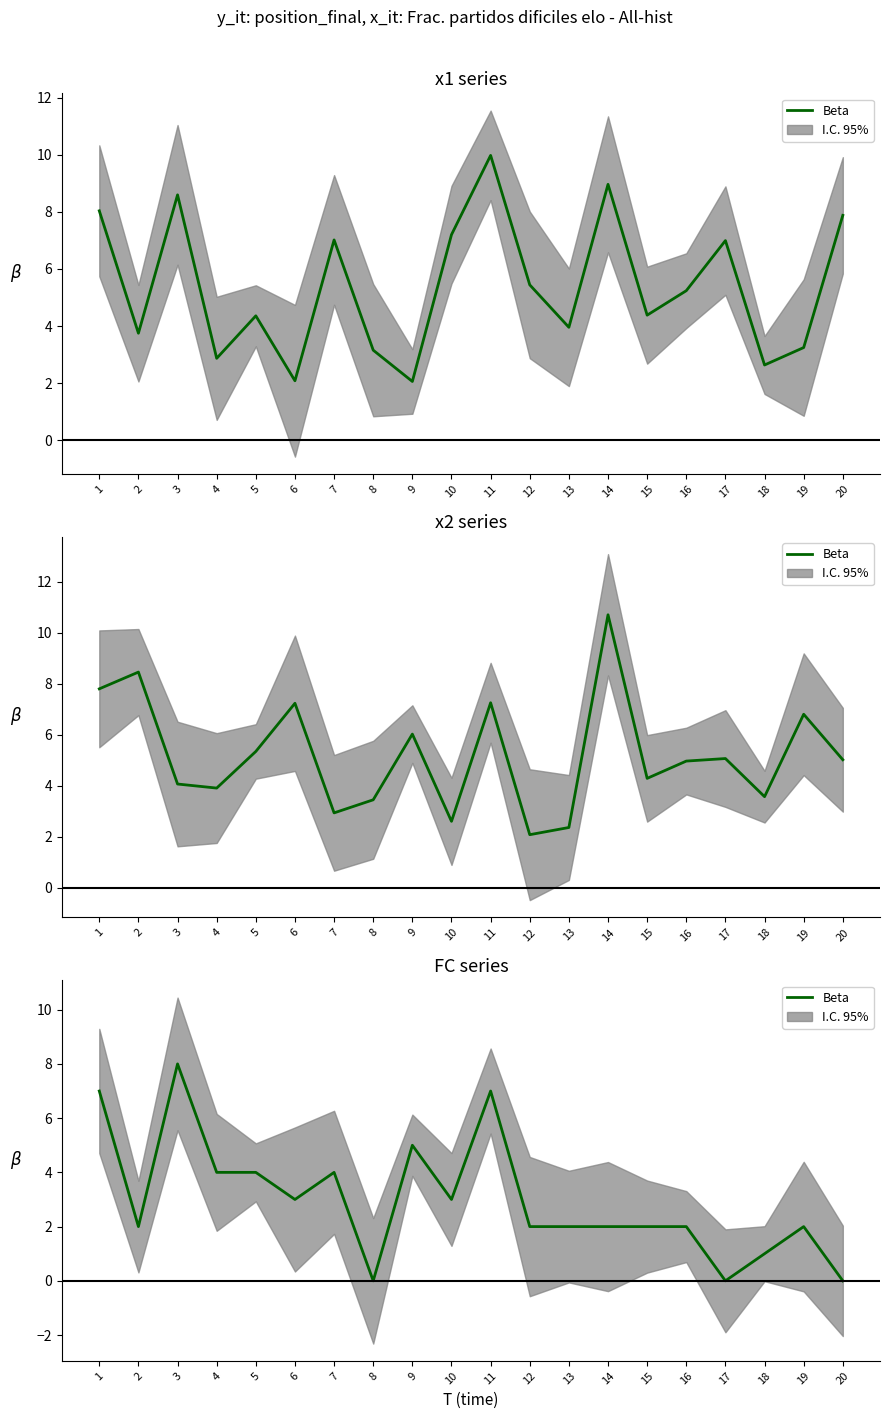

How many values are below 2?

4